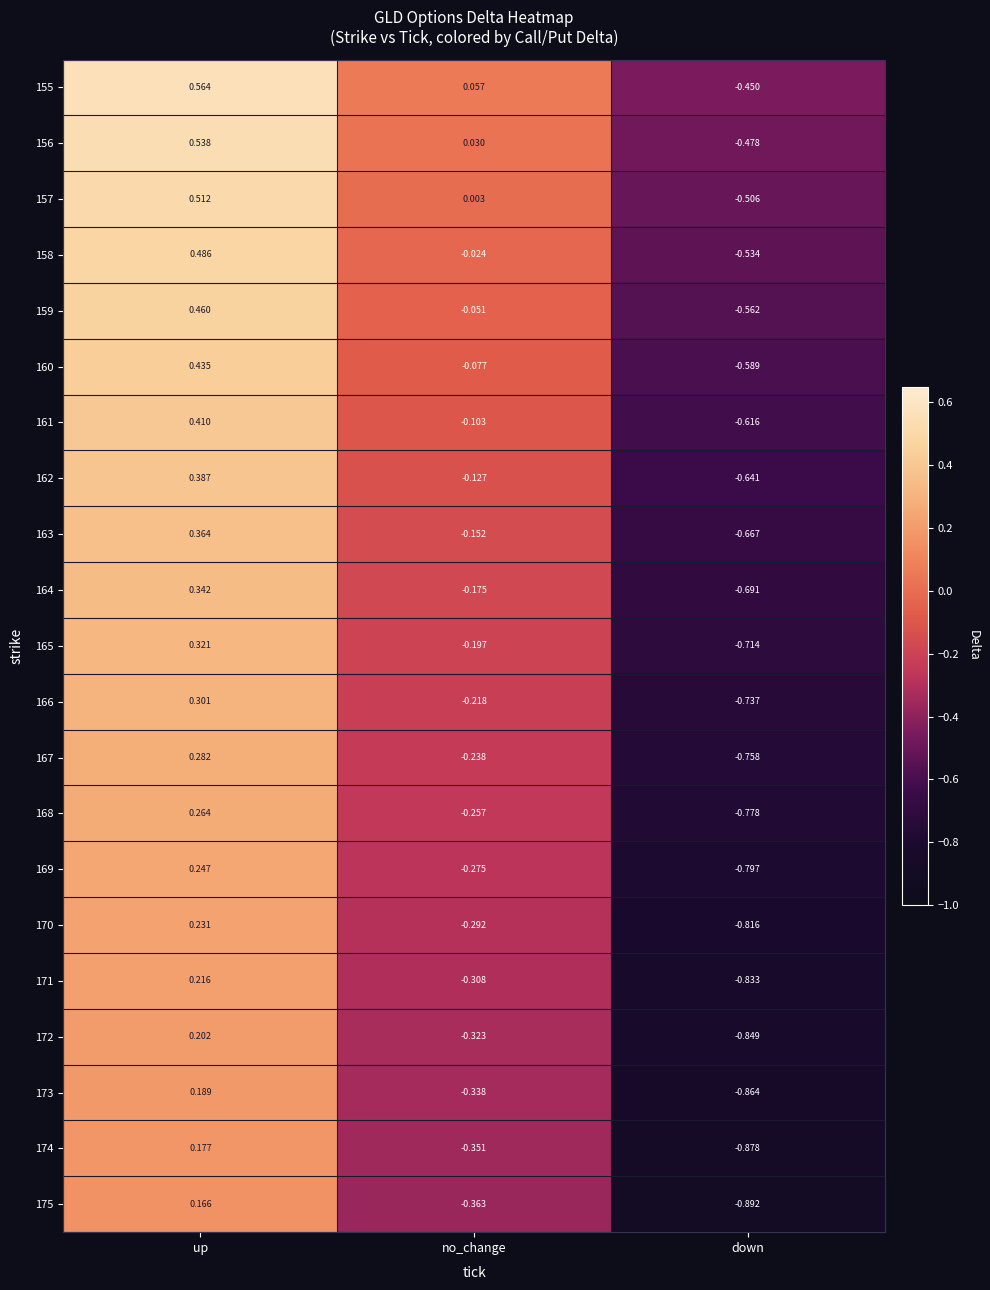

Which category has the highest value across all series?

up